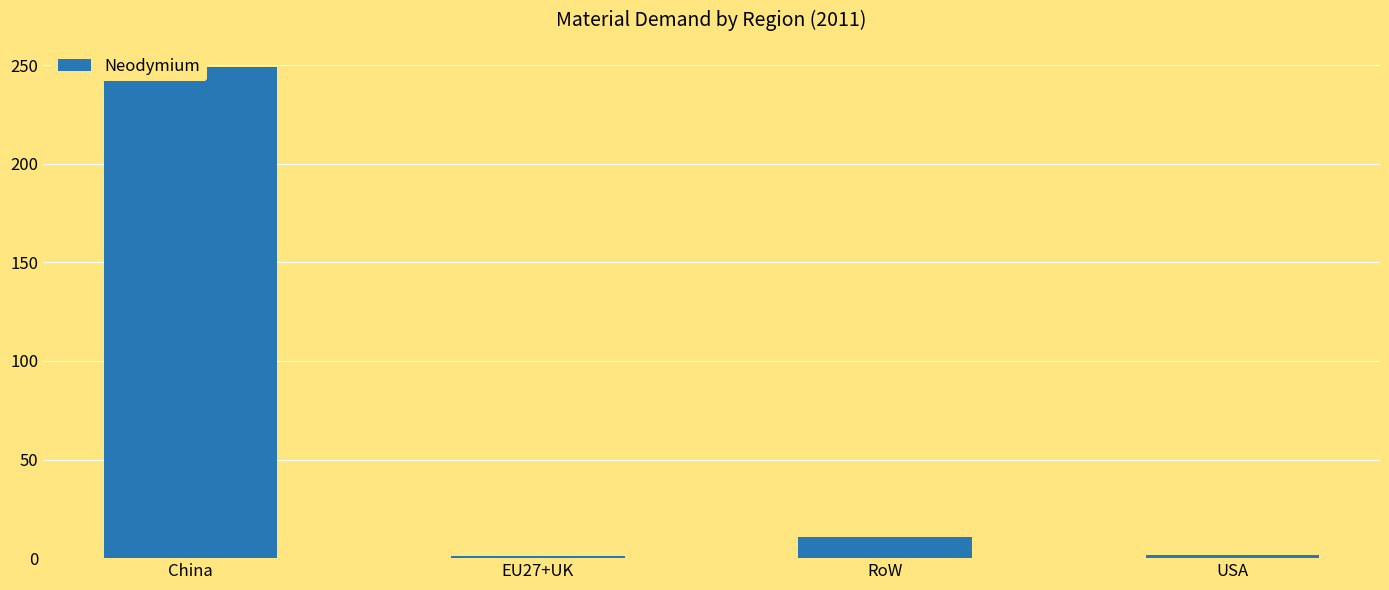

How many values are below 10?

2